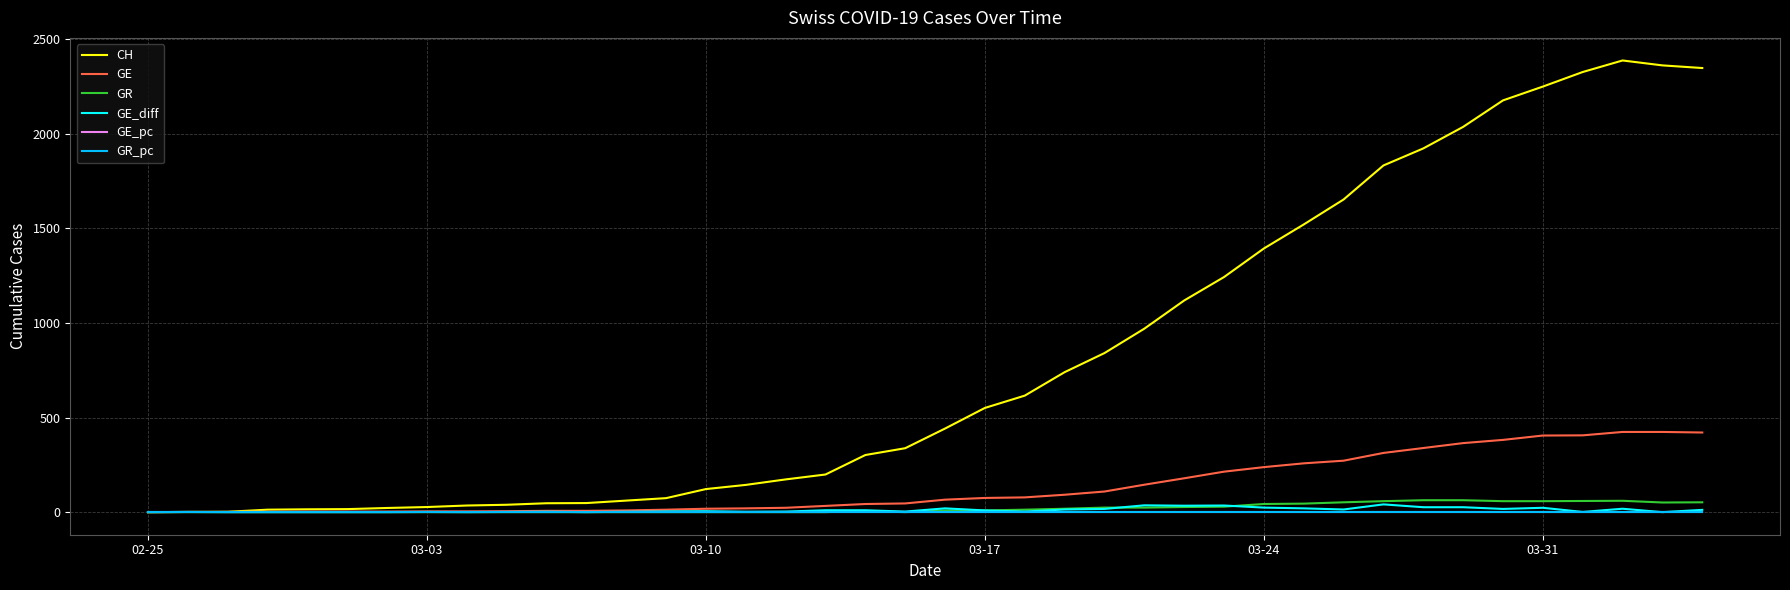

Which series has the largest total across all categories?

CH